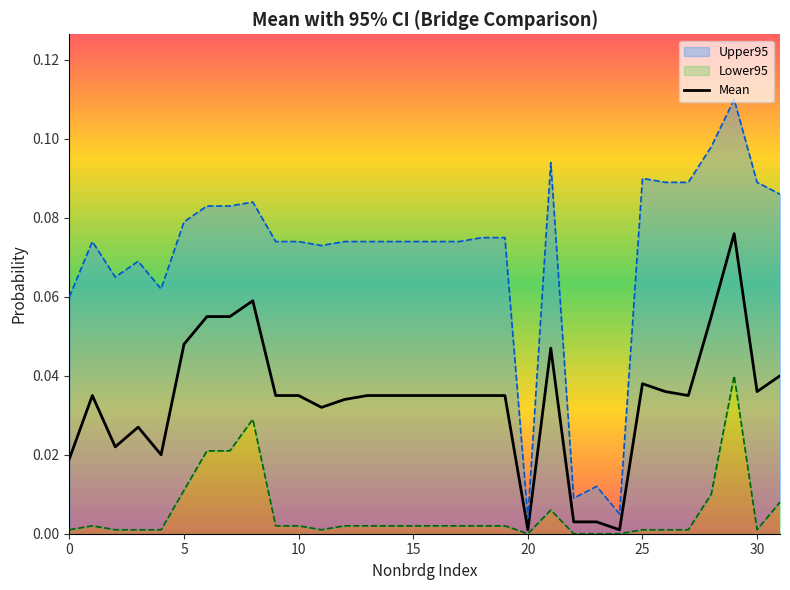

Is it true that the value at 8 is 0.0?

False